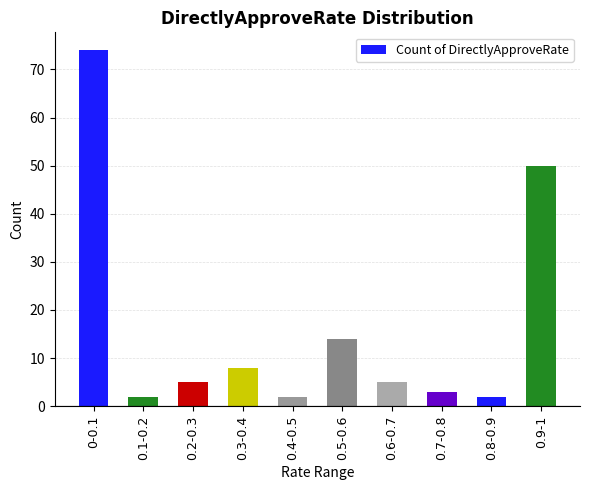

What is the value of the 9th bar from the left?

2